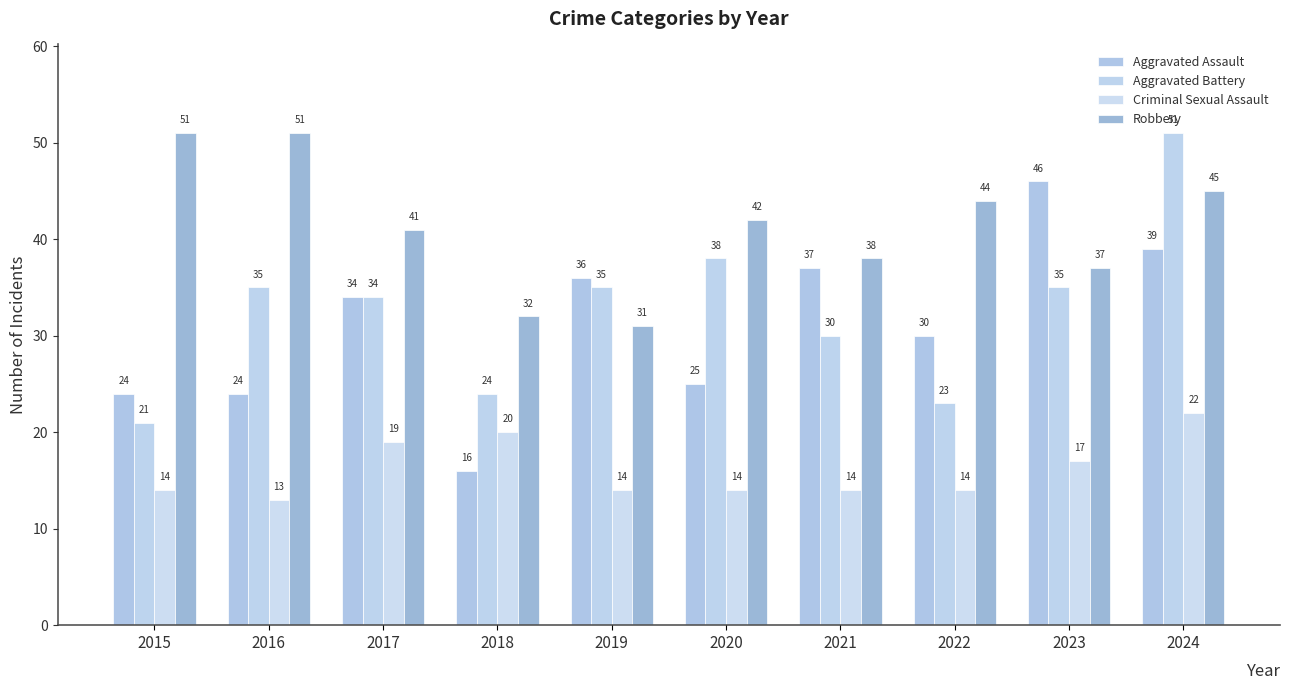

How many values in the Aggravated Assault series are below 34?

5